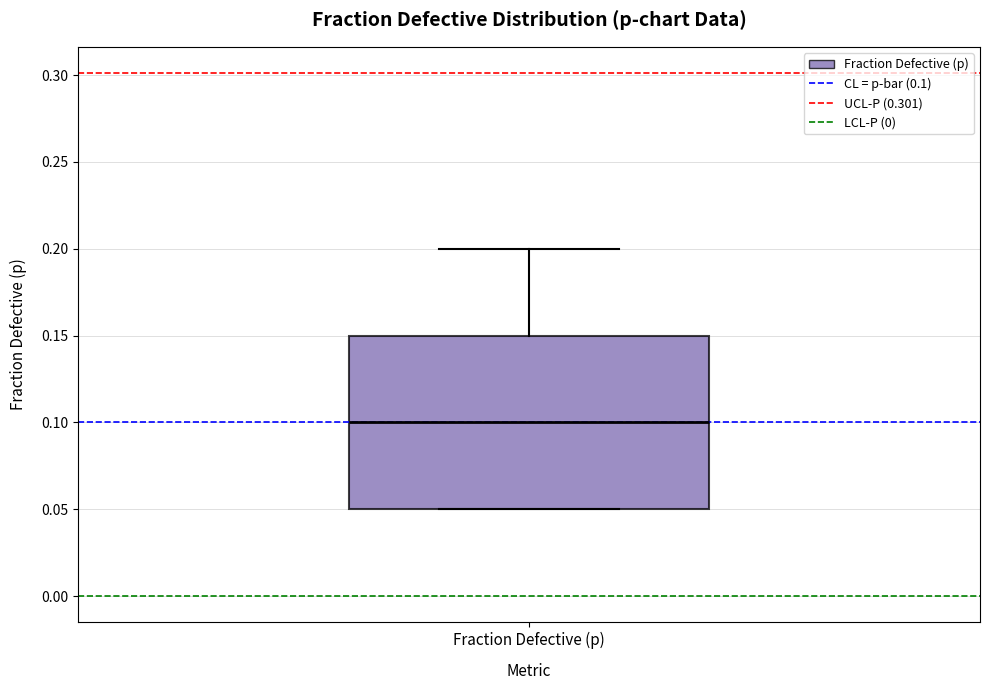

Transcribe this box plot: give where the median line is, the range the box spans, and where the two whiskers end, as read against the y-axis. The values are not printed on the chart, so give them approximately, as read against the axis.

median 0.10, box 0.05 to 0.15, whiskers 0.05 to 0.20